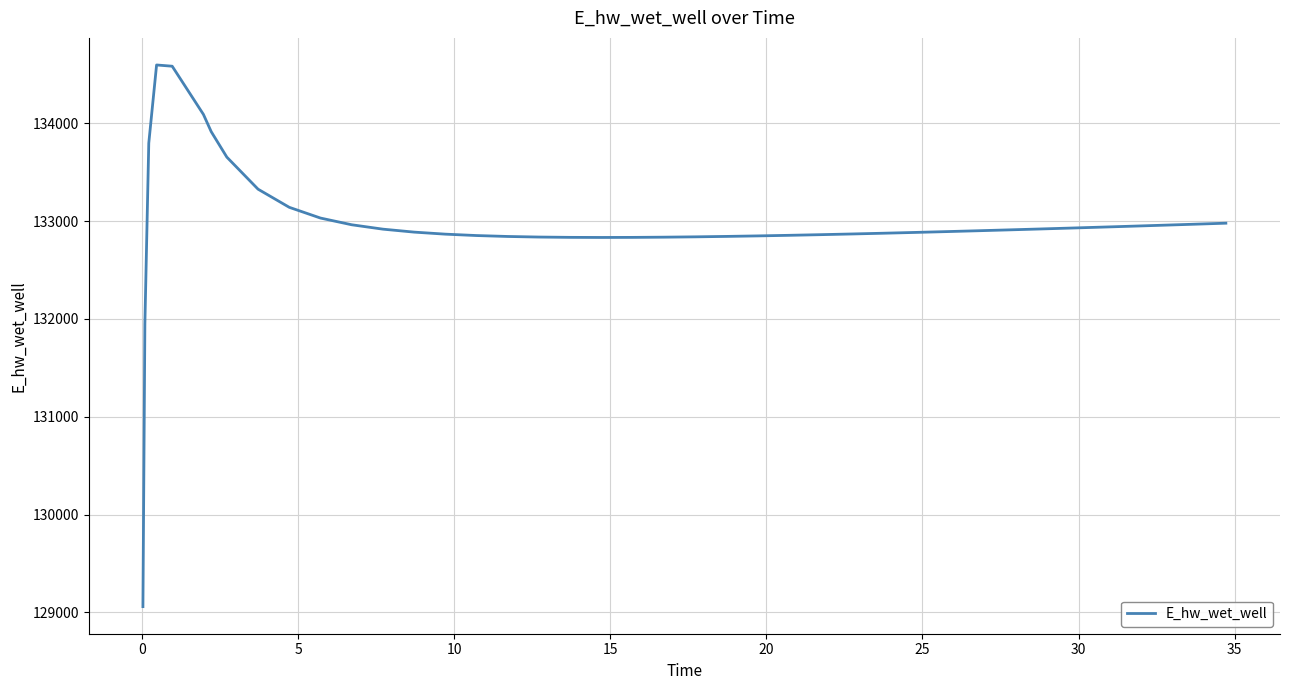

What is the difference between the maximum and minimum values?

5538.4